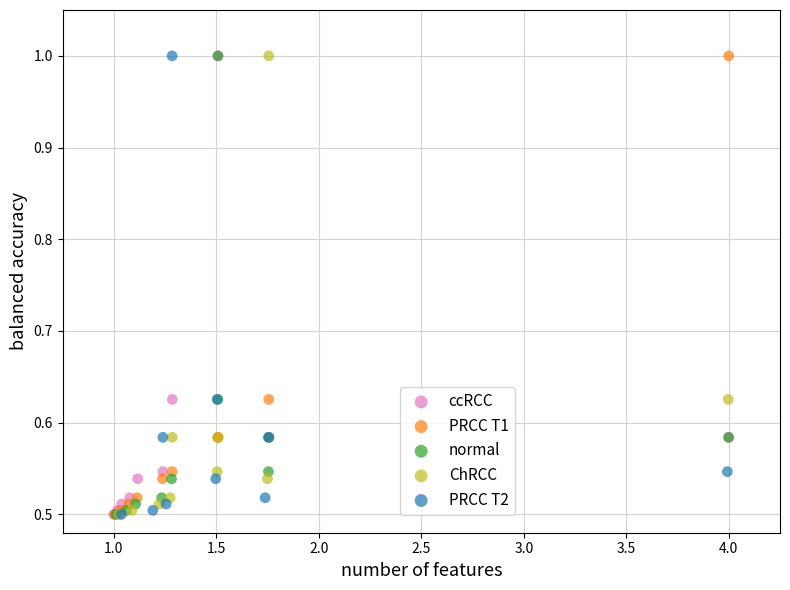

What are all the series names shown in the legend?

ccRCC, PRCC T1, normal, ChRCC, PRCC T2